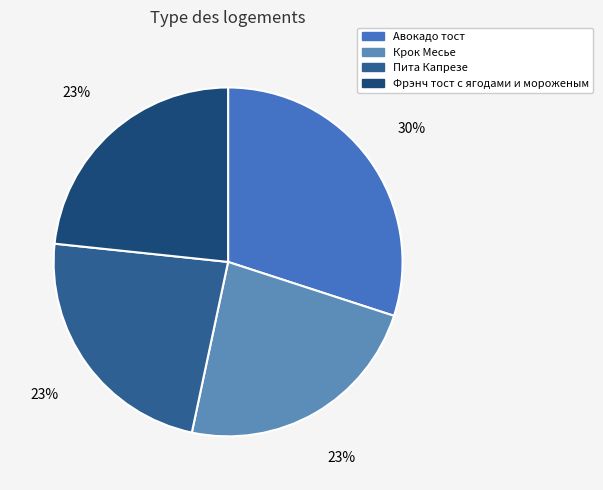

Which slice is the largest?

Авокадо тост